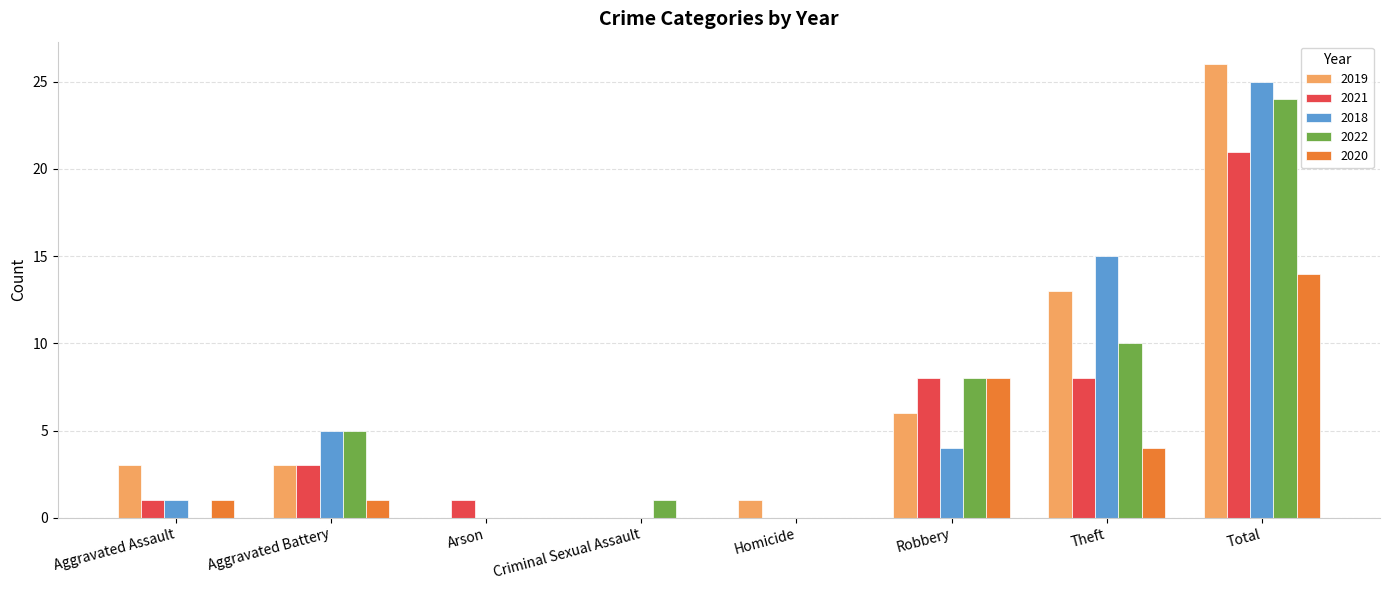

Is the value of 2018 at Aggravated Assault greater than the value of 2019 at Theft?

No